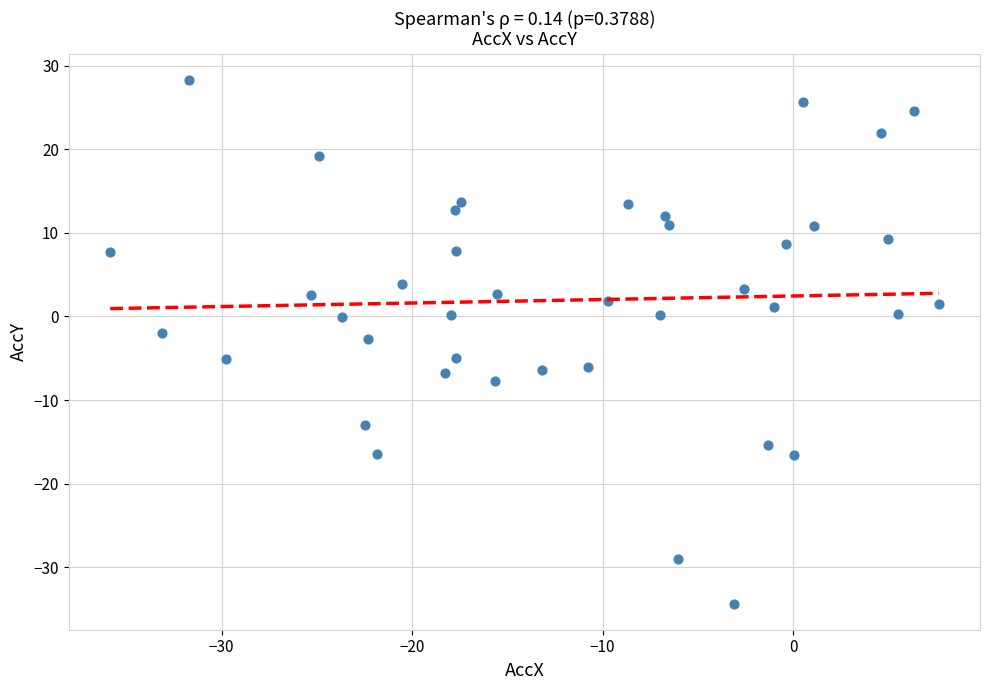

What is the range of Y values (max minus min)?

62.6